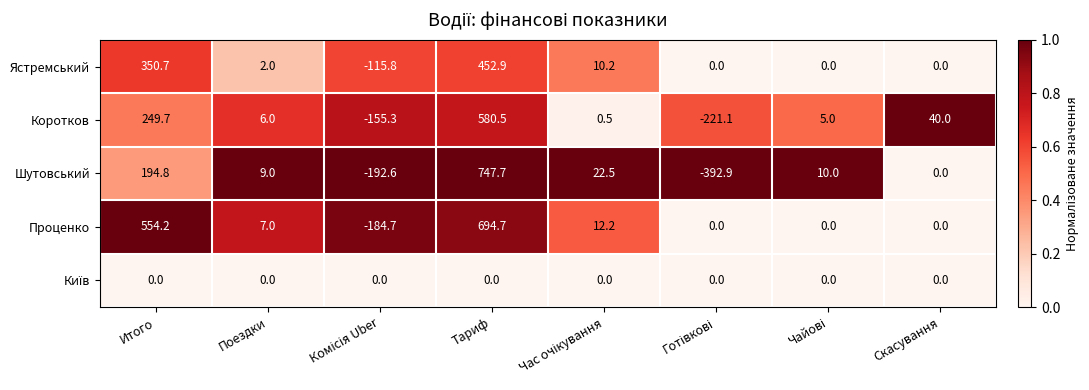

What is the difference between the second highest and second lowest values in the Ястремський series?

350.7